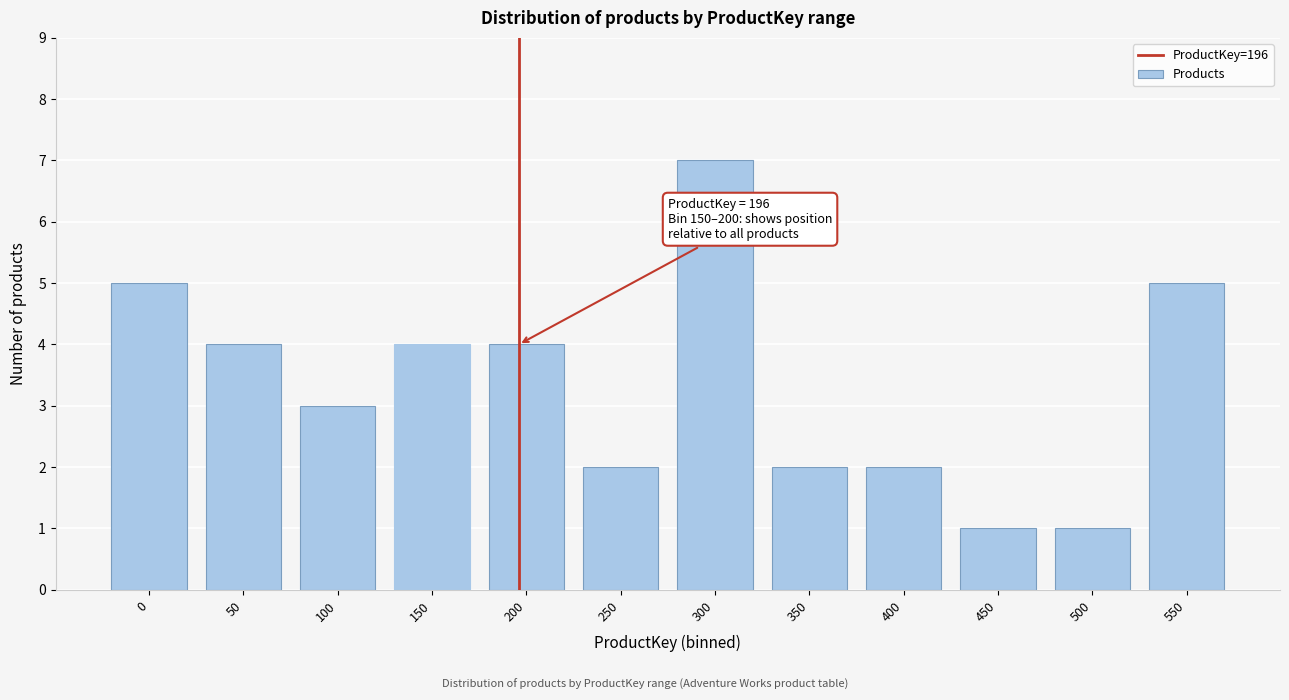

Reading left to right, what are all the values shown in this chart?

0=5	50=4	100=3	150=4	200=4	250=2	300=7	350=2	400=2	450=1	500=1	550=5